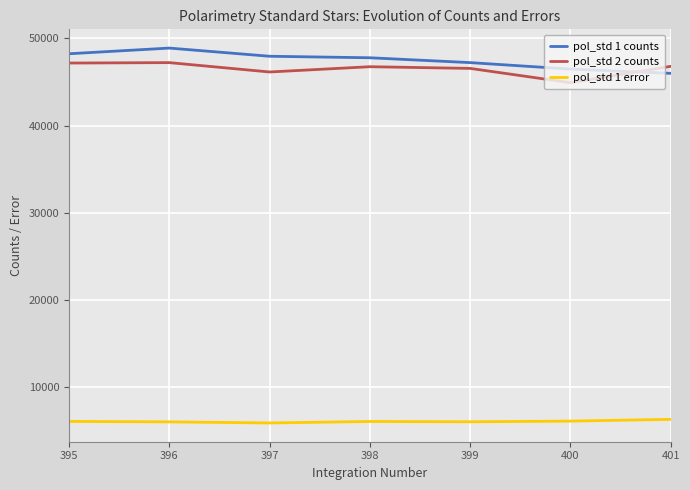

What is the difference between the maximum and minimum values in the pol_std 1 error series?

416.1